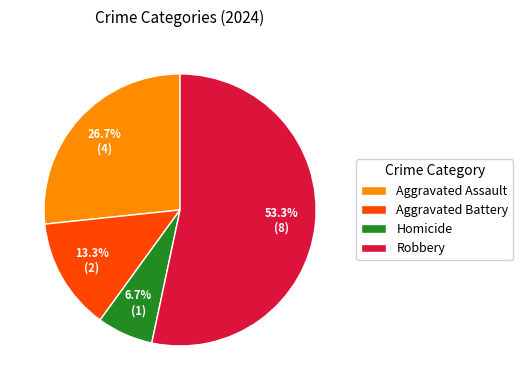

How much of the chart is everything except Aggravated Assault?

73.3%